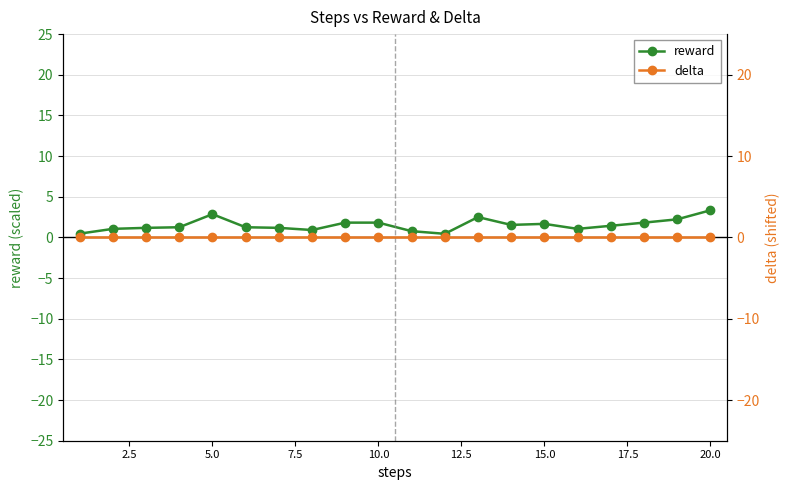

True or false: reward has more than 2 interior local peaks.

True